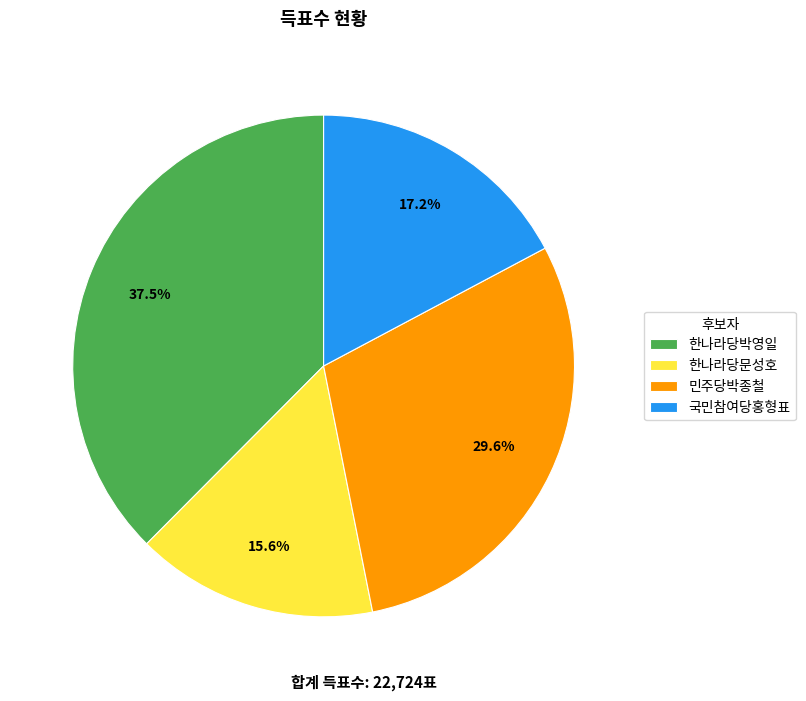

The 한나라당박영일 slice represents 24% of the pie. True or false?

False